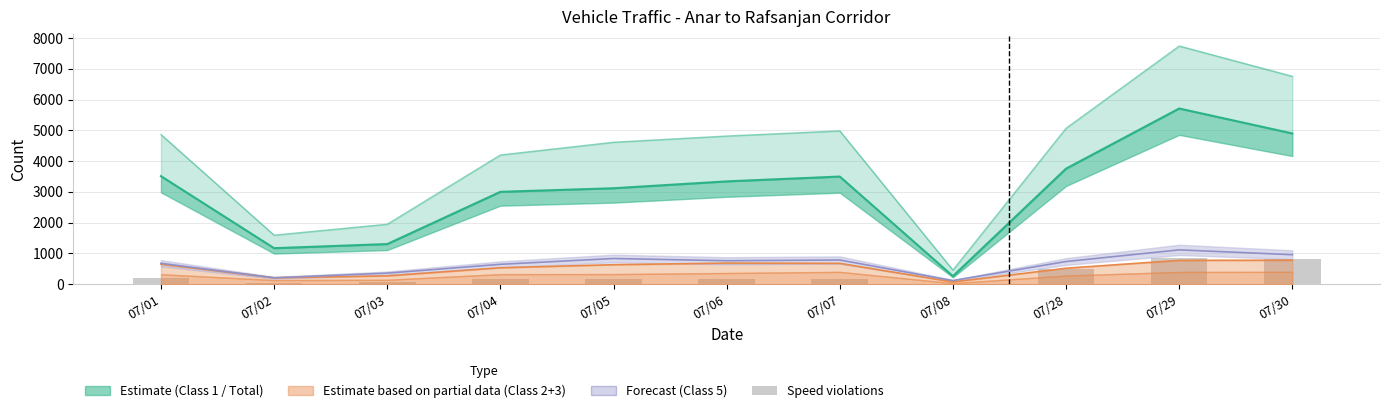

True or false: the data shows 840 at 07/29.

True